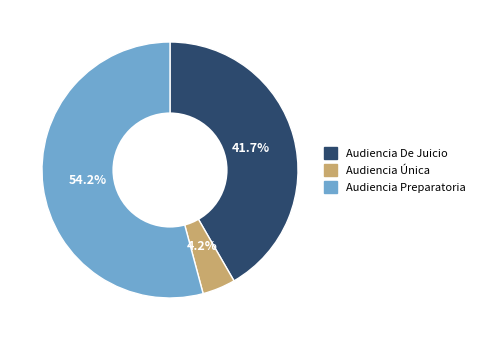

What is the total percentage of Audiencia Preparatoria and Audiencia Única?

58.3%